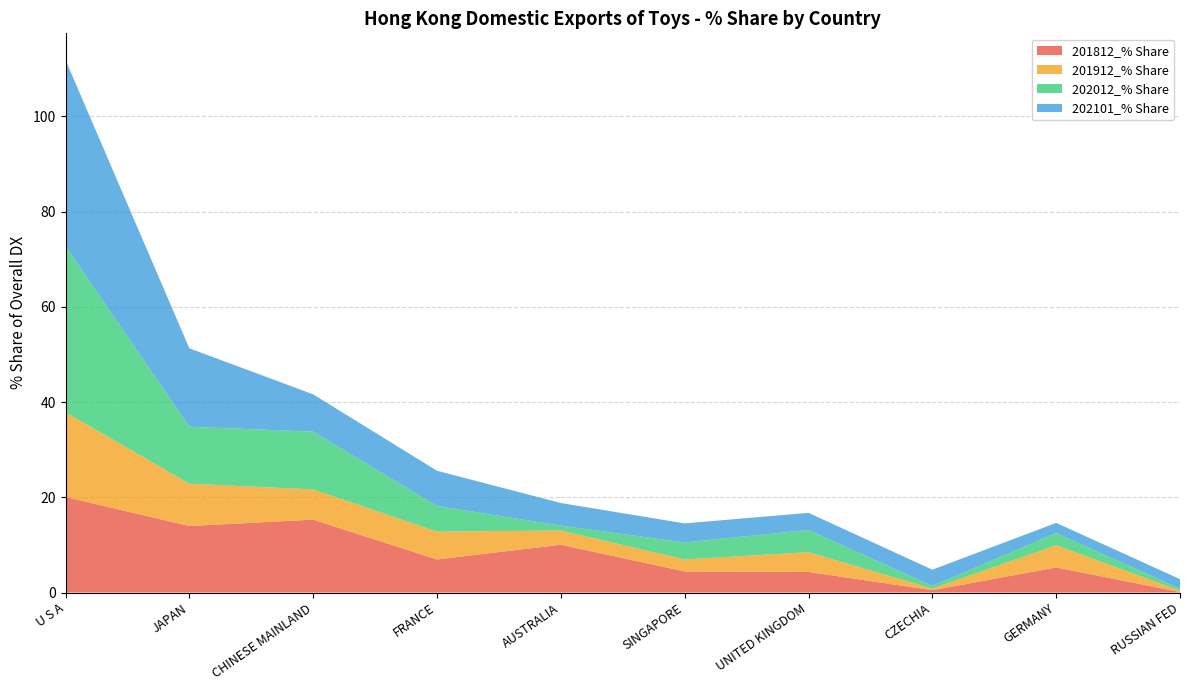

Reading left to right, transcribe all the data shown in this chart.

201812_% Share: 20.1	14.0	15.3	6.9	10.0	4.4	4.3	0.5	5.3	0.1
201912_% Share: 17.8	8.9	6.3	5.8	3.0	2.5	4.1	0.4	4.7	0.3
202012_% Share: 34.9	12.0	12.1	5.4	1.0	3.6	4.7	0.5	2.6	0.4
202101_% Share: 39.1	16.5	7.8	7.4	4.8	4.0	3.6	3.4	2.1	2.0